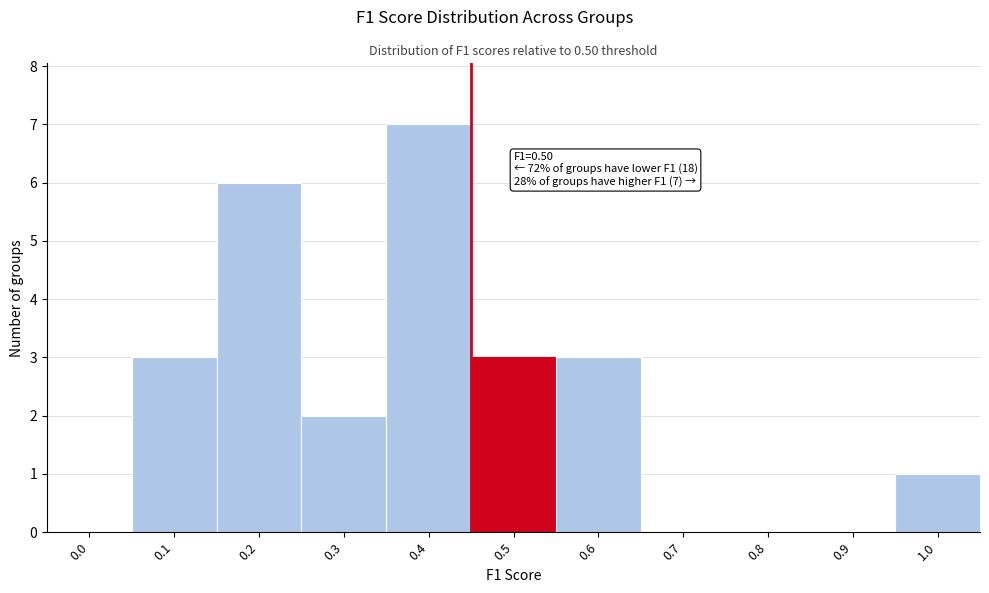

Reading left to right, extract all data points from this chart.

0.0=0	0.1=3	0.2=6	0.3=2	0.4=7	0.5=3	0.6=3	0.7=0	0.8=0	0.9=0	1.0=1